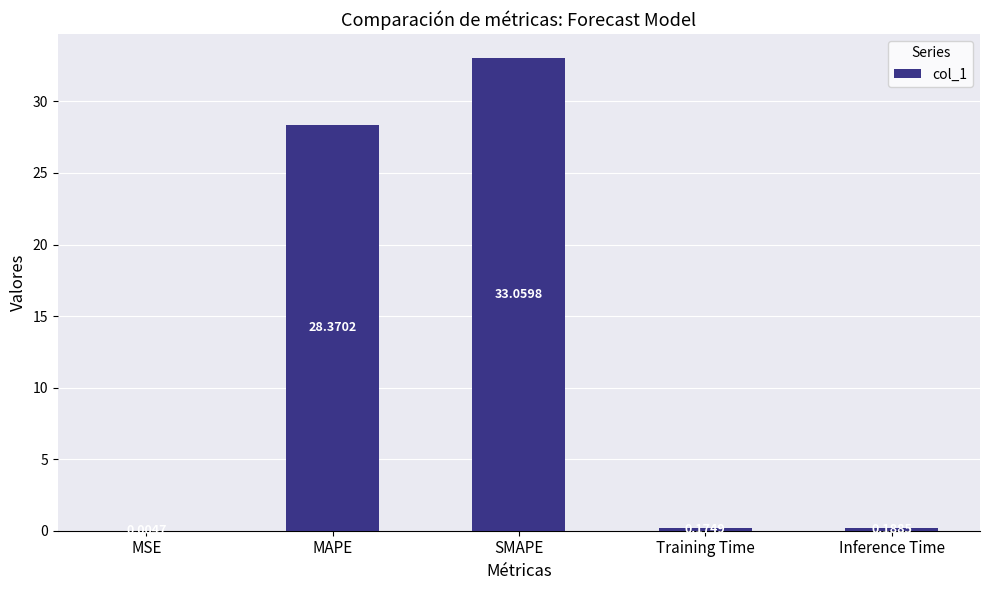

What is the sum of all values?

61.8